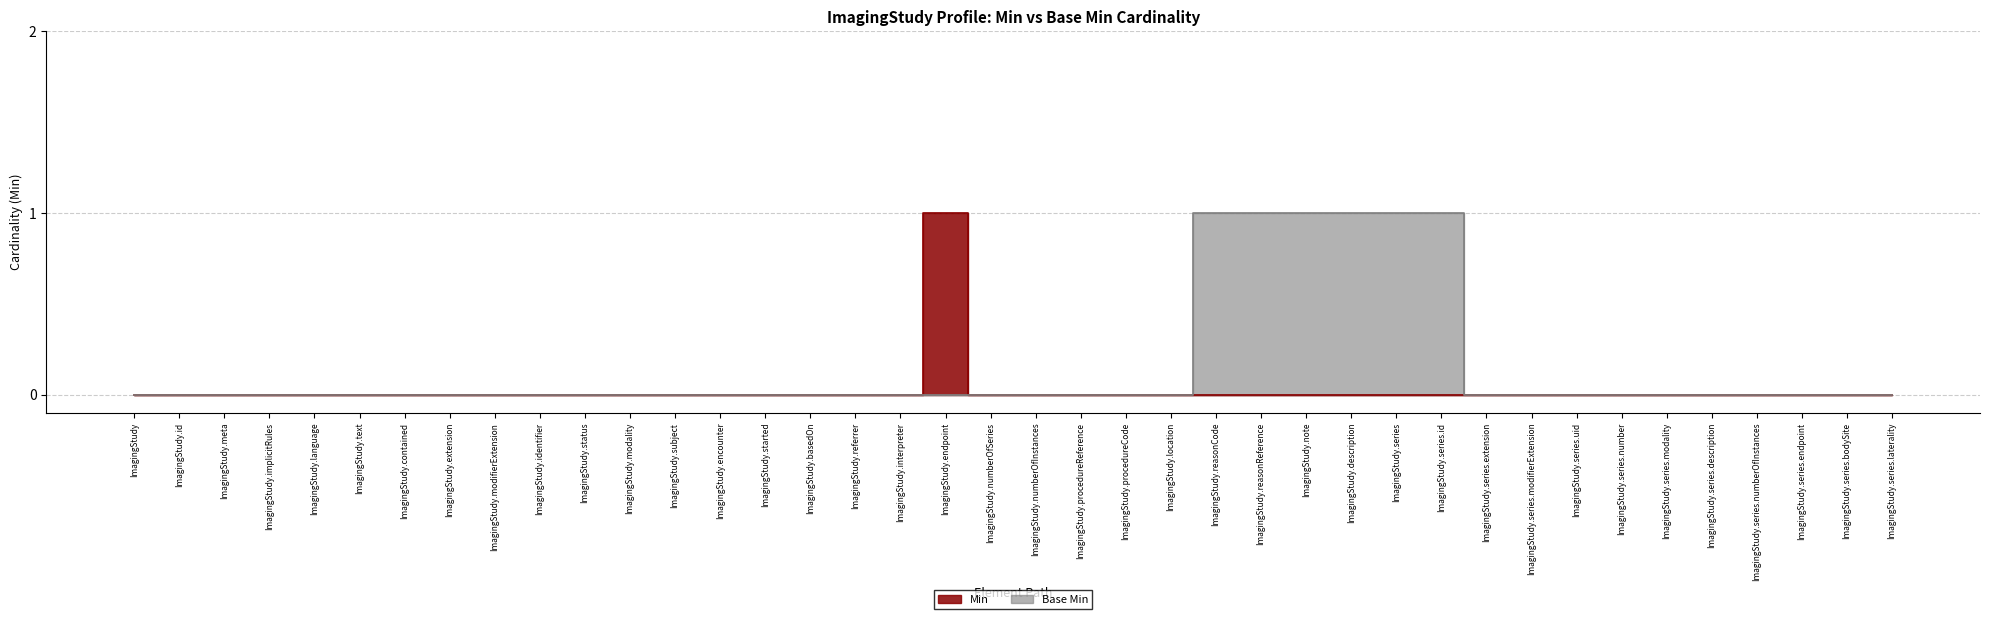

Reading left to right, extract all data points from this chart.

Min: 0	0	0	0	0	0	0	0	0	0	0	0	0	0	0	0	0	0	1	0	0	0	0	0	0	0	0	0	0	0	0	0	0	0	0	0	0	0	0	0
Base Min: 0	0	0	0	0	0	0	0	0	0	0	0	0	0	0	0	0	0	0	0	0	0	0	0	1	1	1	1	1	1	0	0	0	0	0	0	0	0	0	0